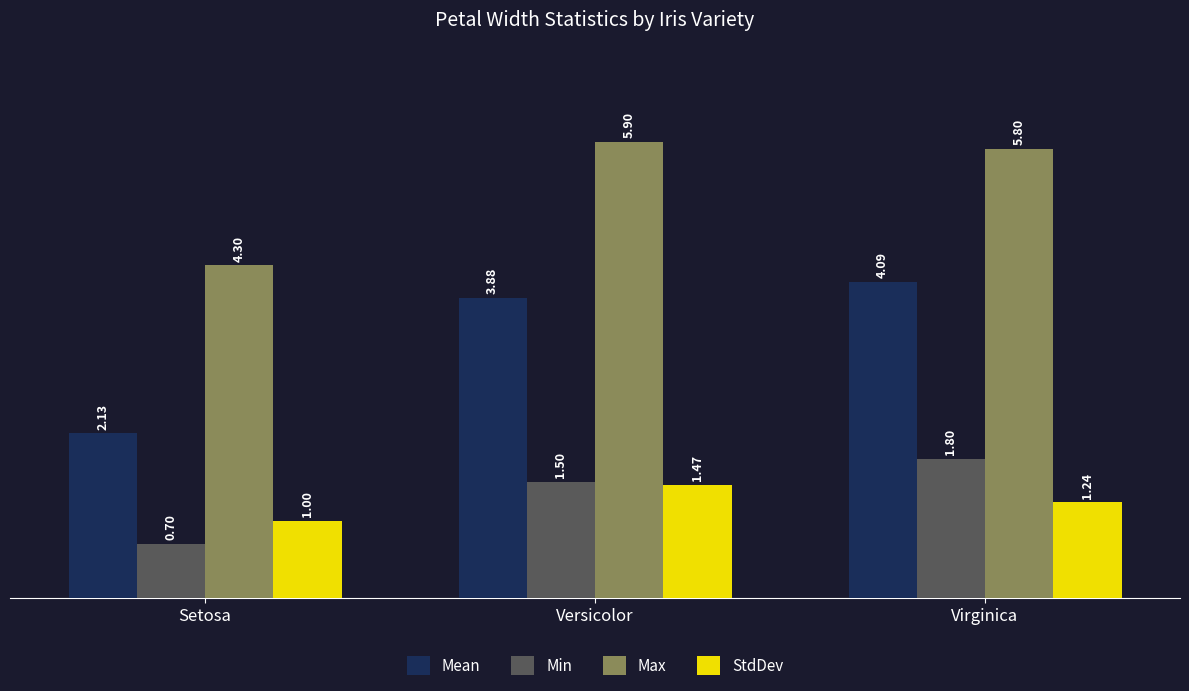

What position from the right is Virginica?

1